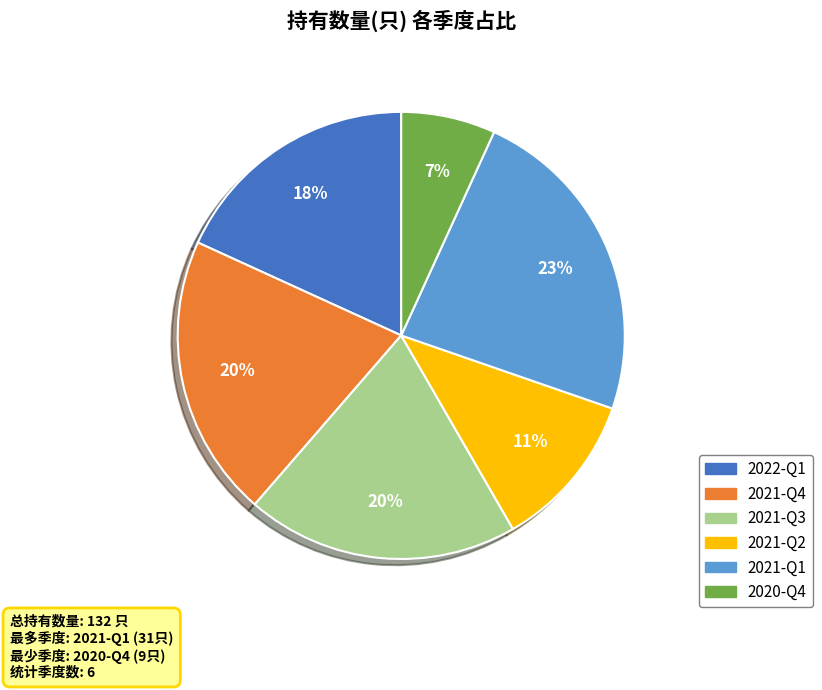

To the nearest percent, what is the combined percentage of 2021-Q3 and 2021-Q4?

40%